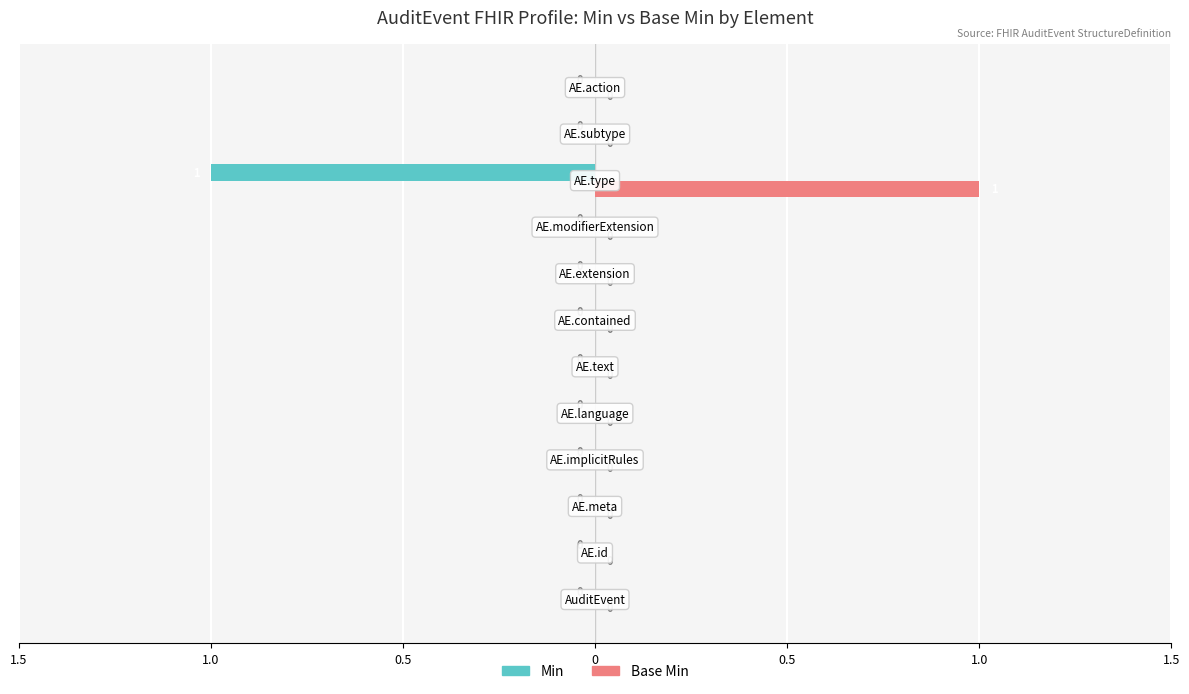

Rank the series by their maximum value, from highest to lowest.

Base Min, Min